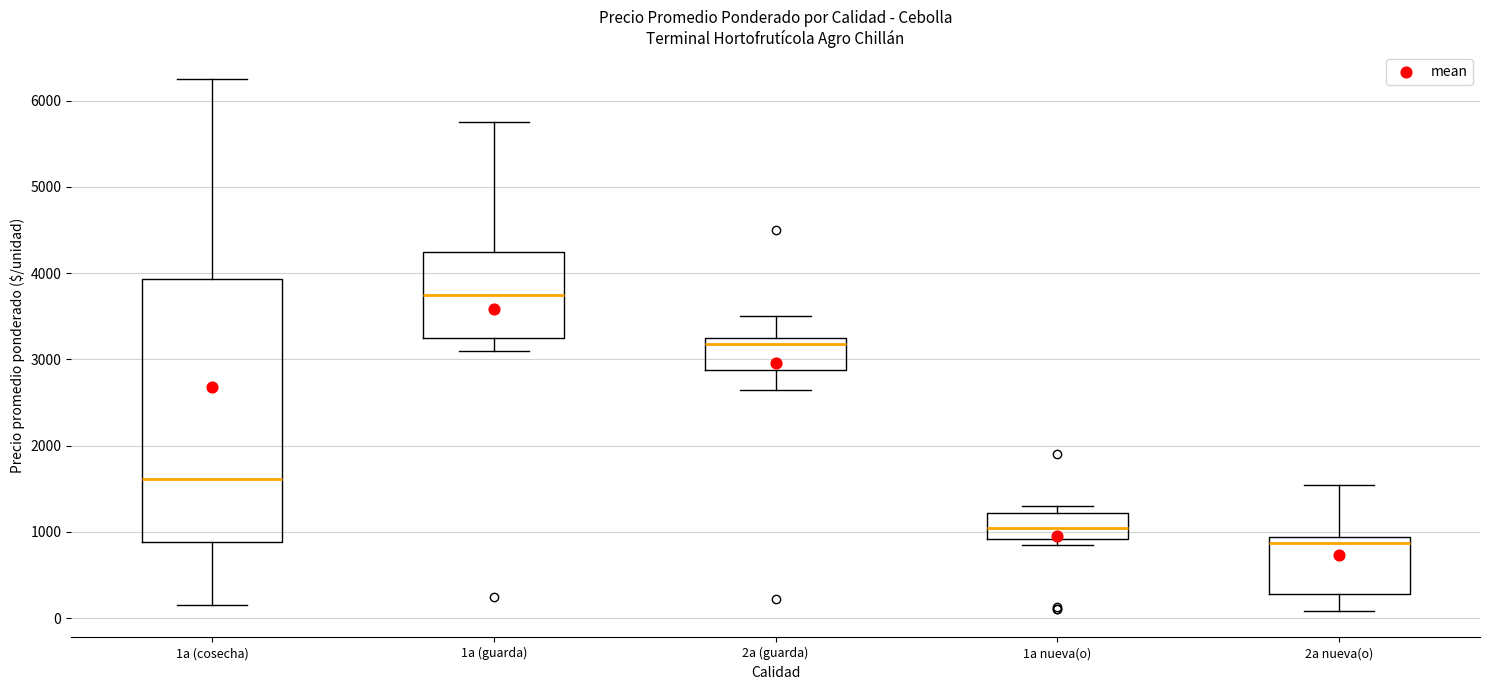

Where does the median line of the box for 1a nueva(o) sit on the y-axis? The values are not printed on the chart, so give them approximately, as read against the axis.

1100